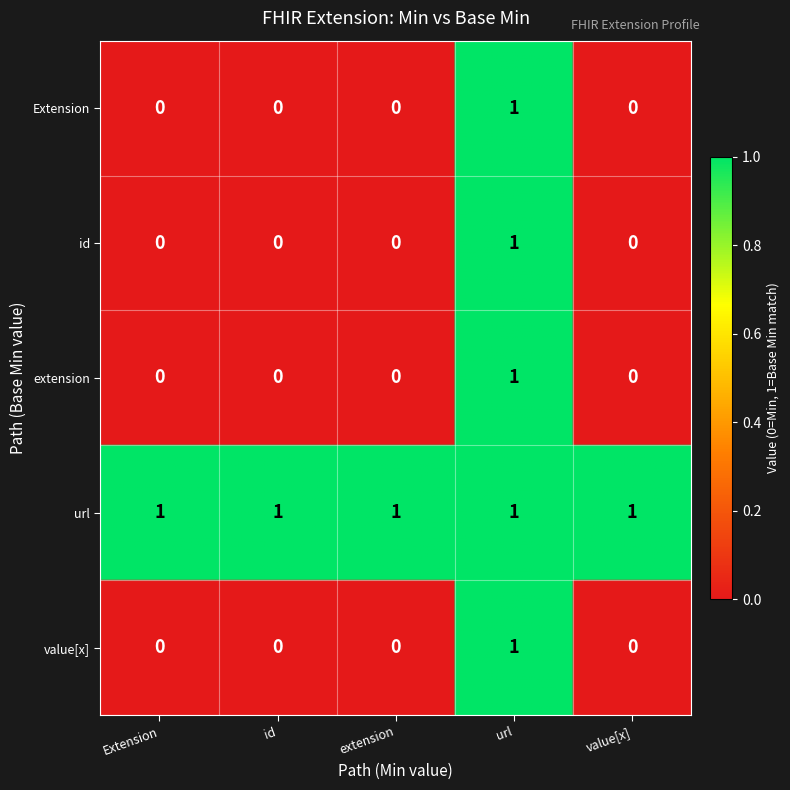

At which category does the chart reach its peak across all series?

Extension.url